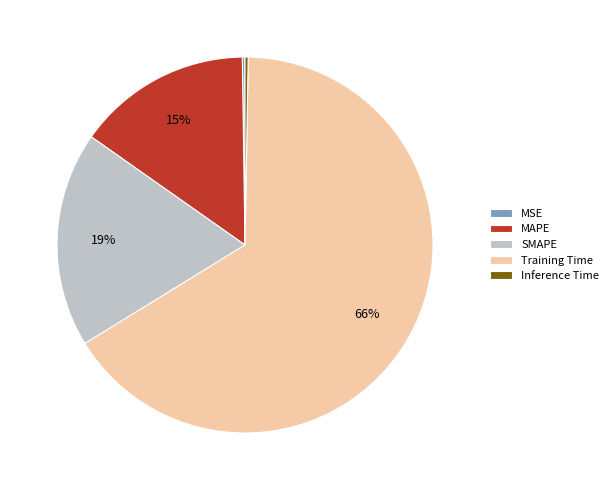

Which has a higher value, MAPE or Training Time?

Training Time